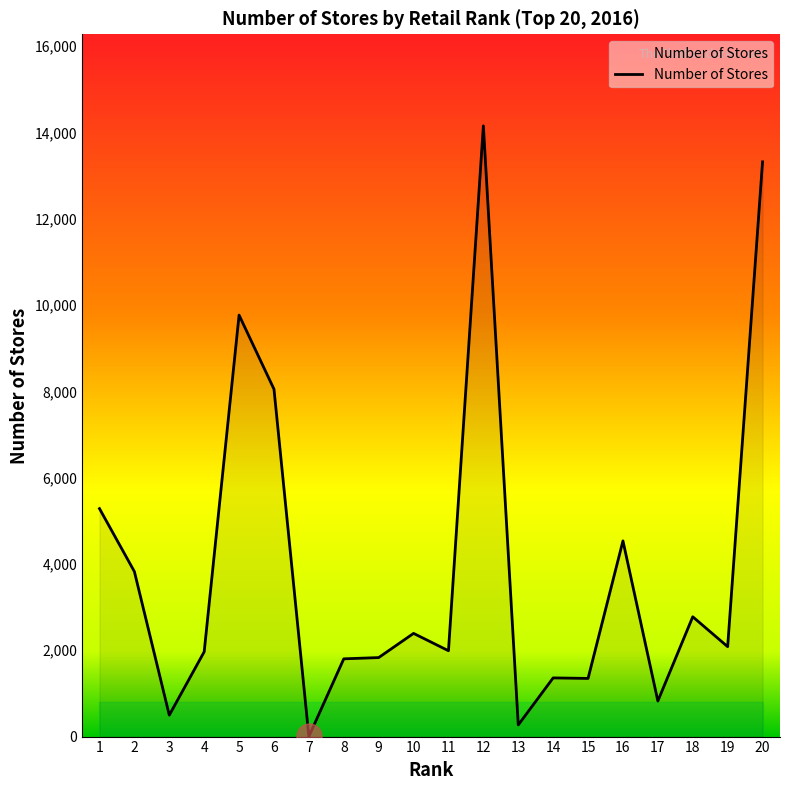

Approximately how many times larger is the value at 19 compared to 3?

4.2